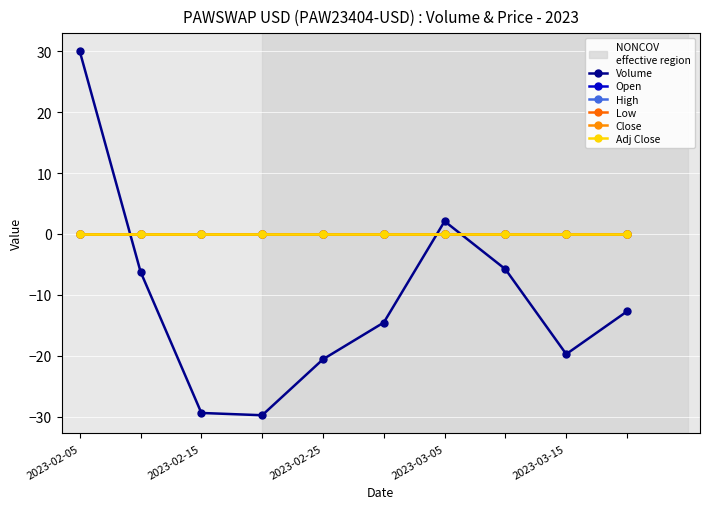

How many lines are shown in the chart?

6